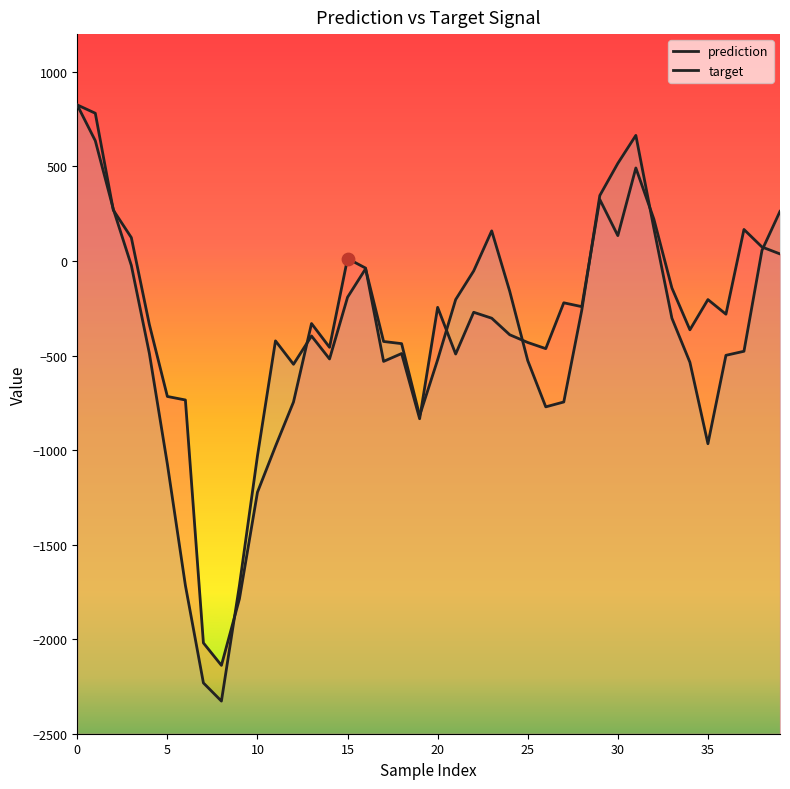

What are all the series names shown in the legend?

prediction, target